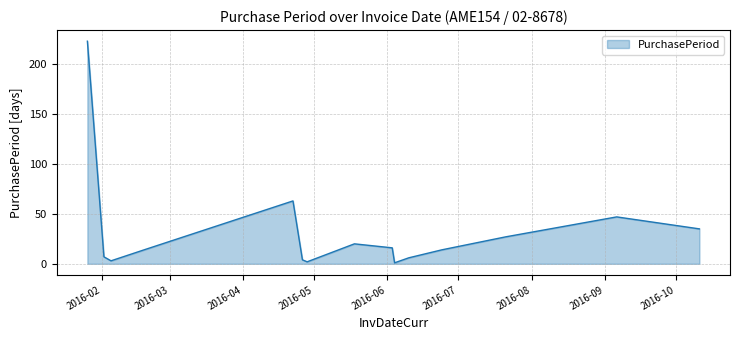

What is the sum of all values?

482